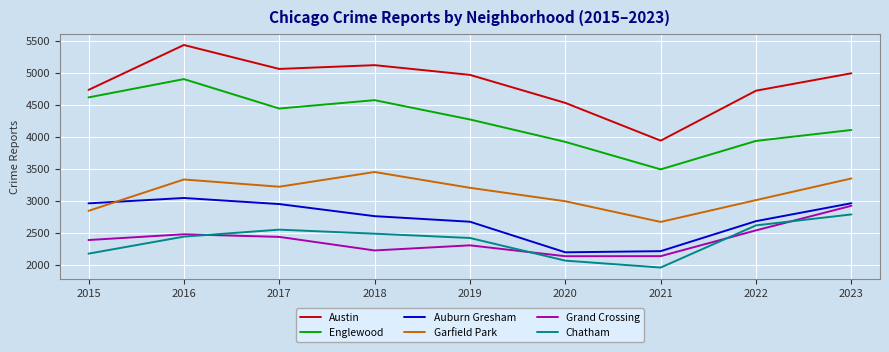

How many categories are shown in the chart?

9